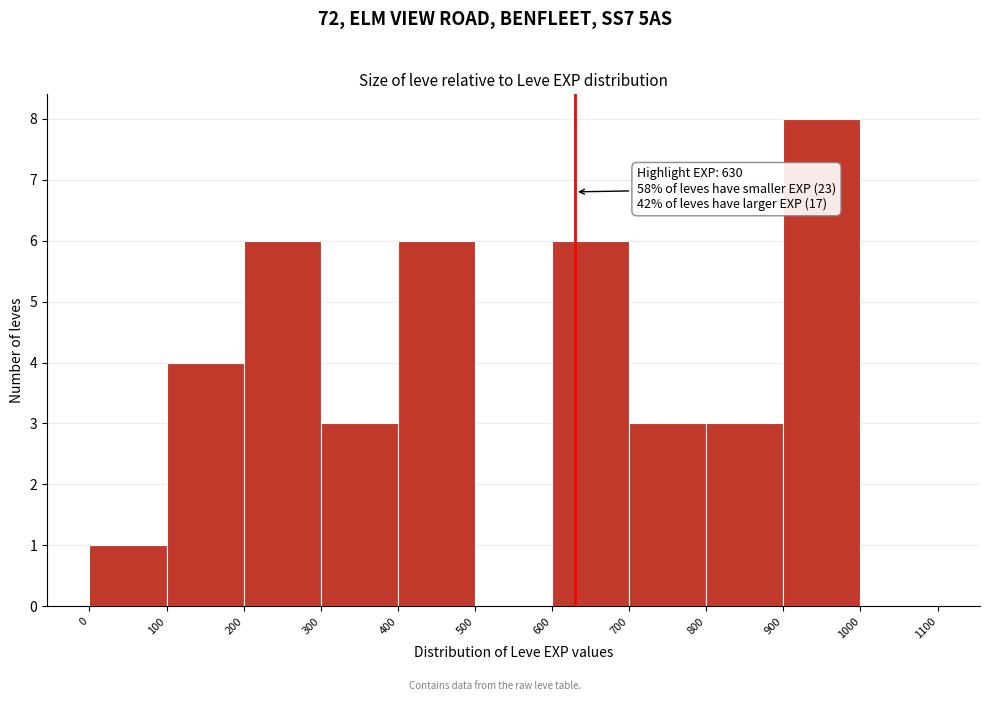

Which range on the x-axis has the tallest bar?

900 to 1000